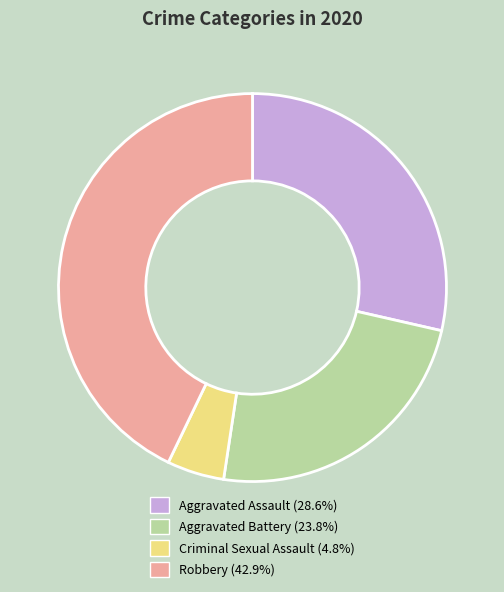

Is there any slice that represents more than half of the pie?

No